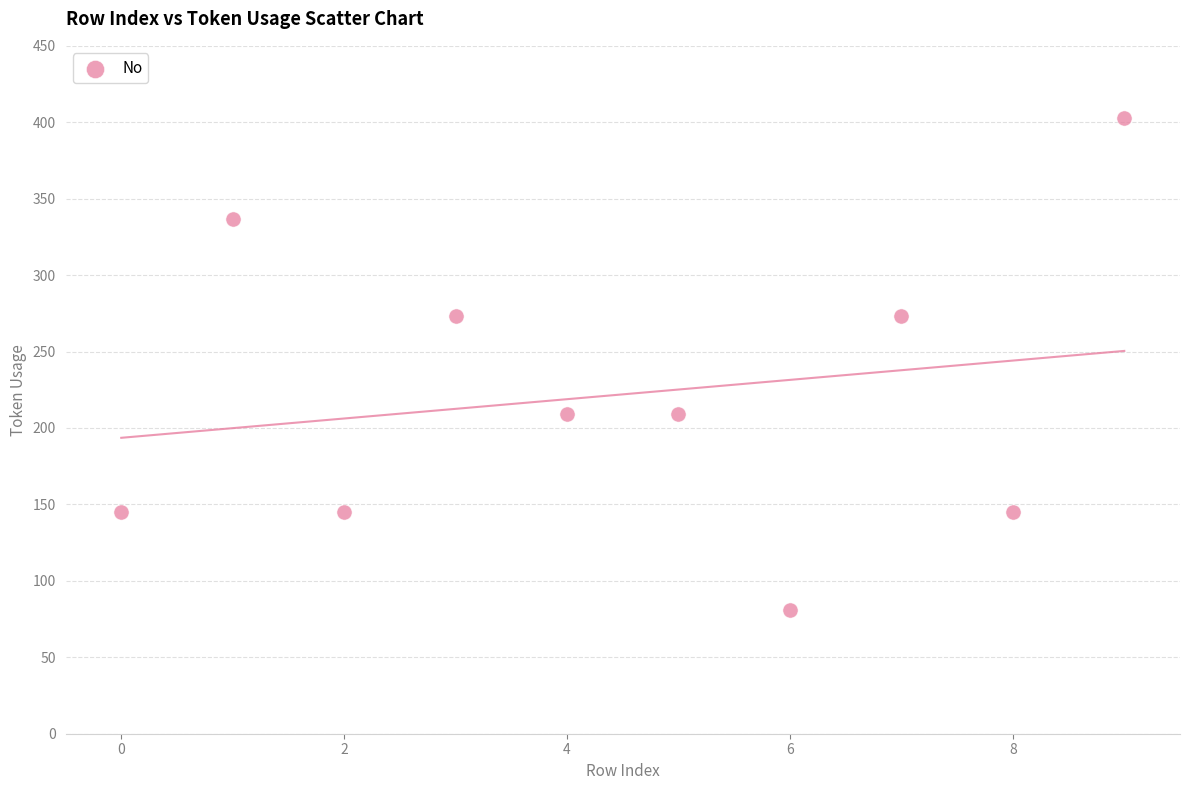

What is the average Y value?

222